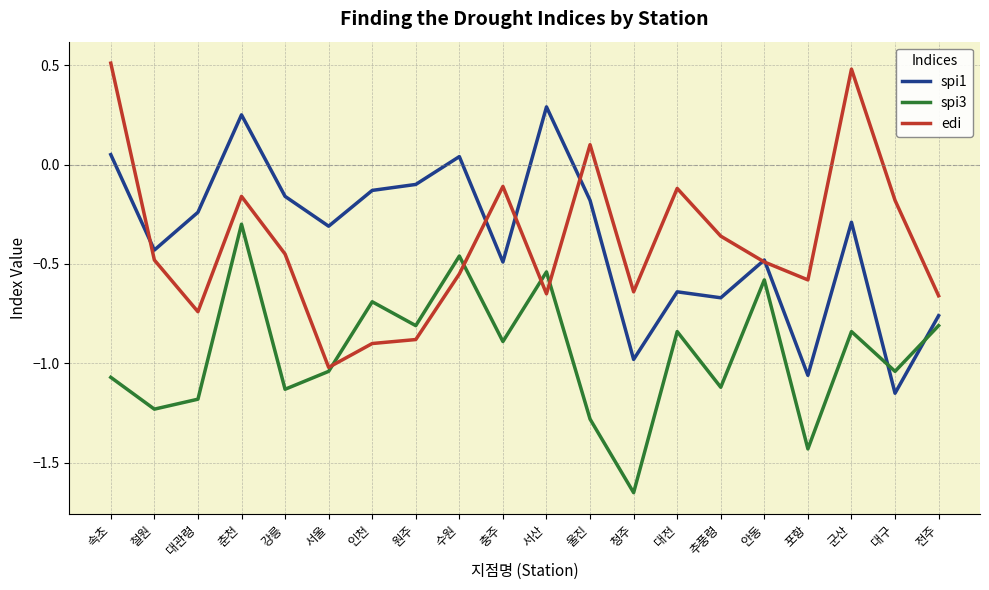

Between 춘천 and 서산, which series saw the biggest shift?

edi